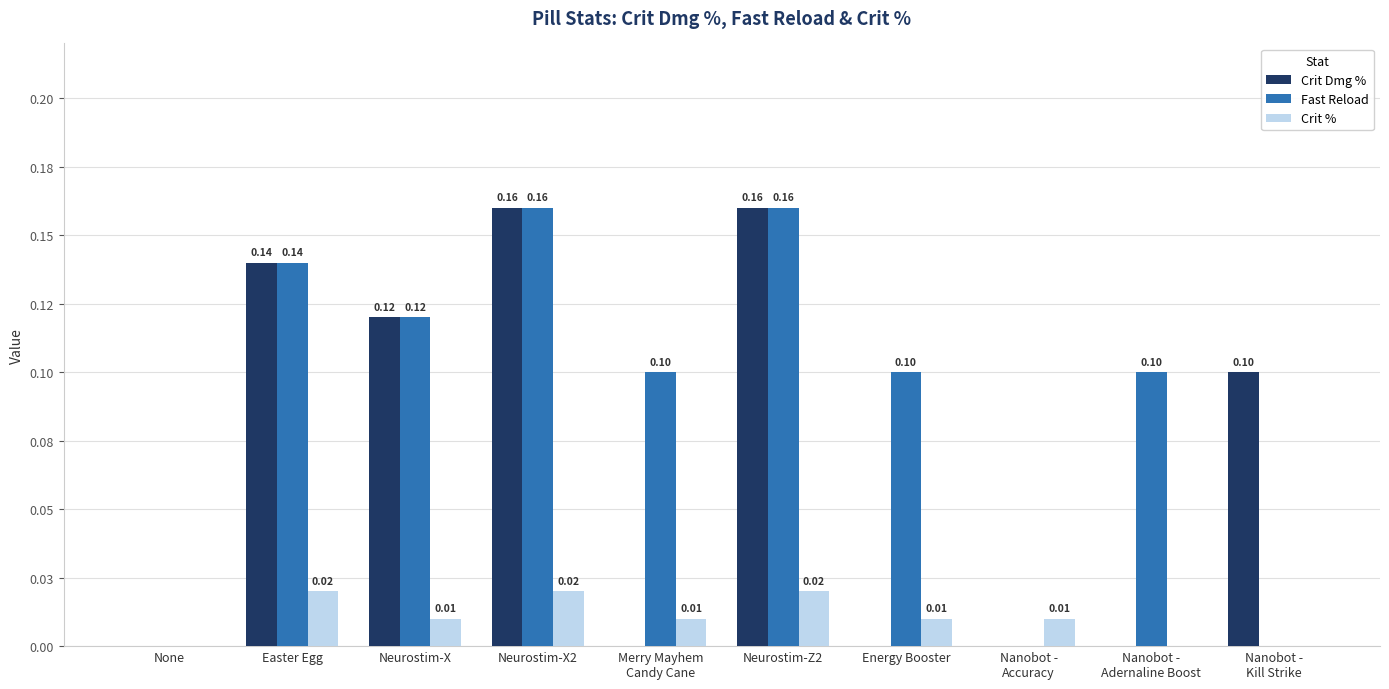

Are the bars horizontal?

No